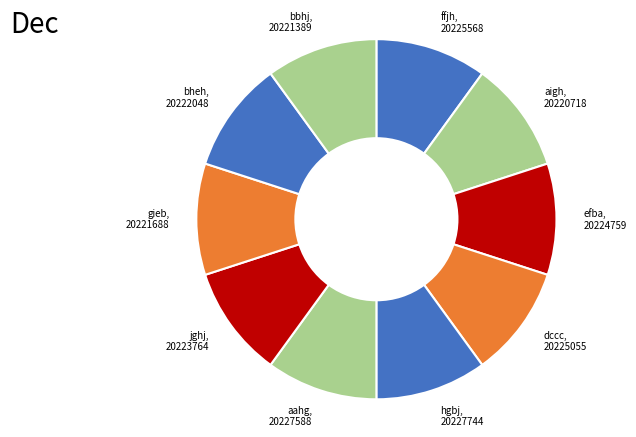

Approximately how many times larger is the value at dccc compared to bbhj?

1.0